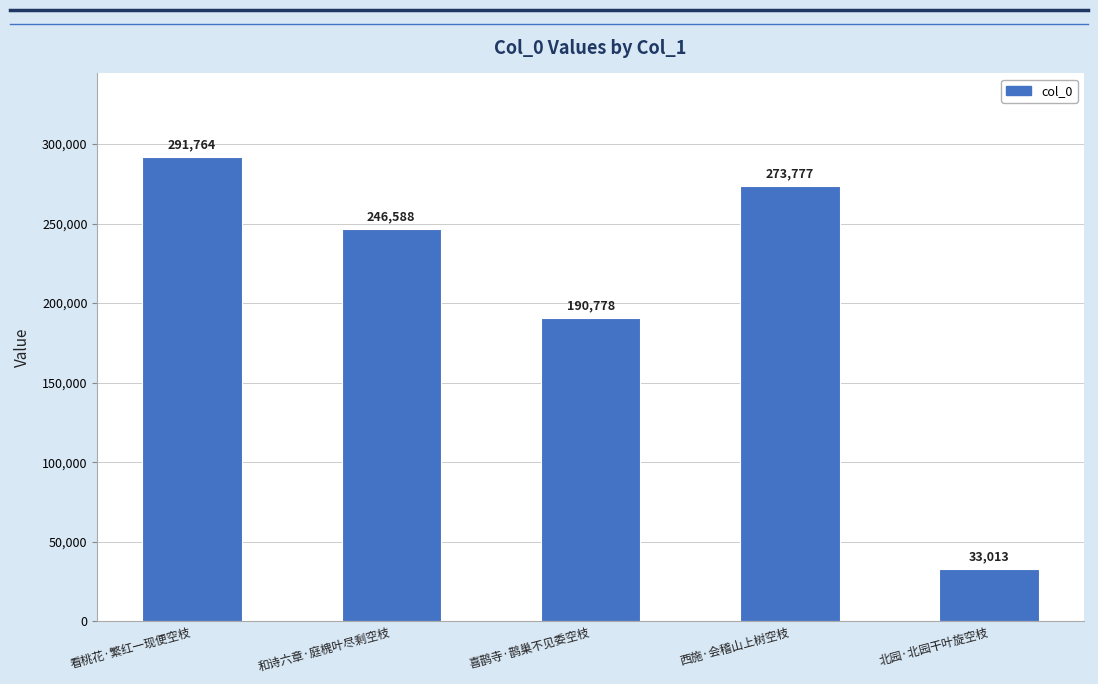

How many bars are there in total?

5